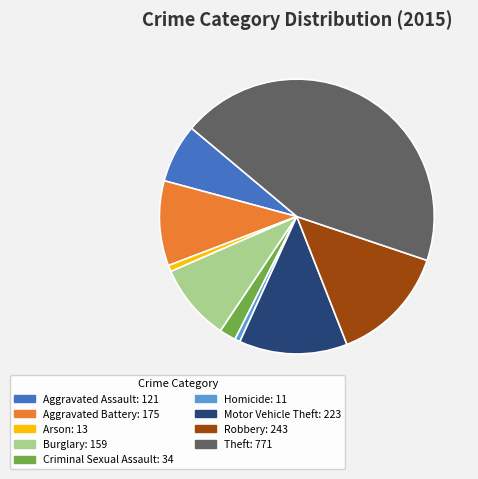

Is there any slice that represents more than half of the pie?

No